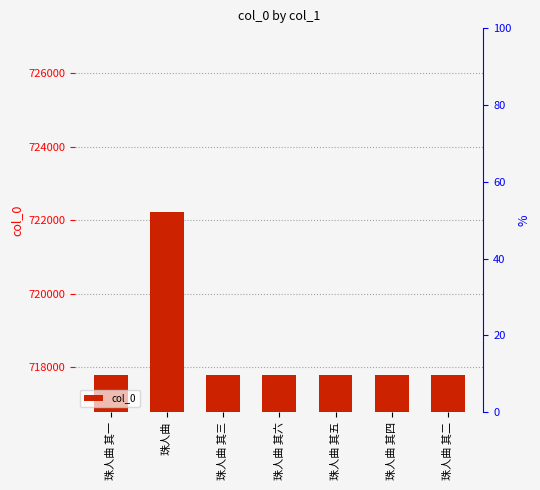

List the labels in order of value, smallest first.

珠人曲 其一, 珠人曲 其二, 珠人曲 其三, 珠人曲 其四, 珠人曲 其五, 珠人曲 其六, 珠人曲